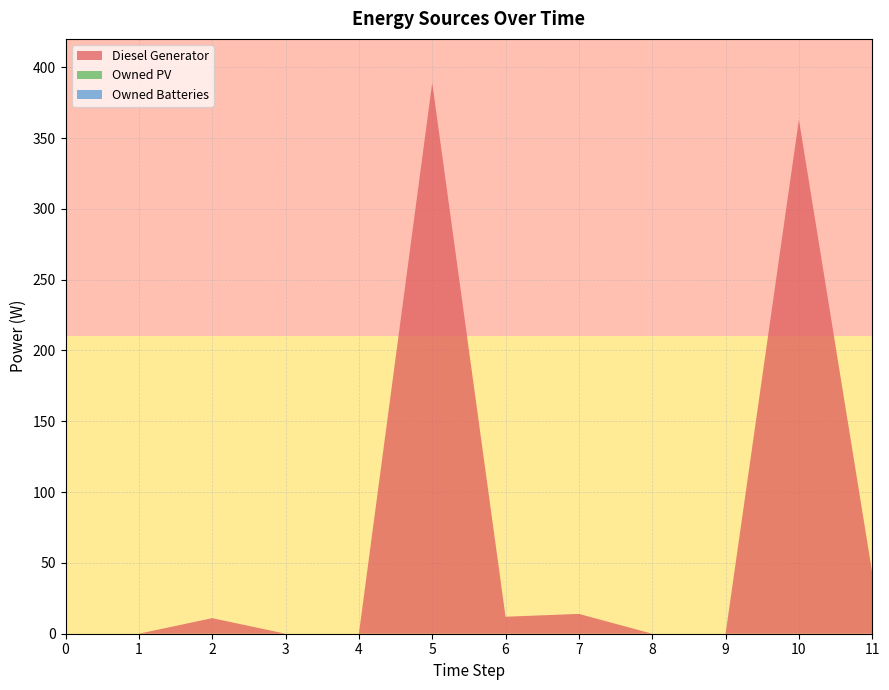

Reading left to right, extract all data points from this chart.

Diesel Generator: 0=0	1=0	2=11	3=0	4=0	5=389	6=12	7=14	8=0	9=0	10=363	11=43
Owned PV: 0=0	1=0	2=0	3=0	4=0	5=0	6=0	7=0	8=0	9=0	10=0	11=0
Owned Batteries: 0=0	1=0	2=0	3=0	4=0	5=0	6=0	7=0	8=0	9=0	10=0	11=0